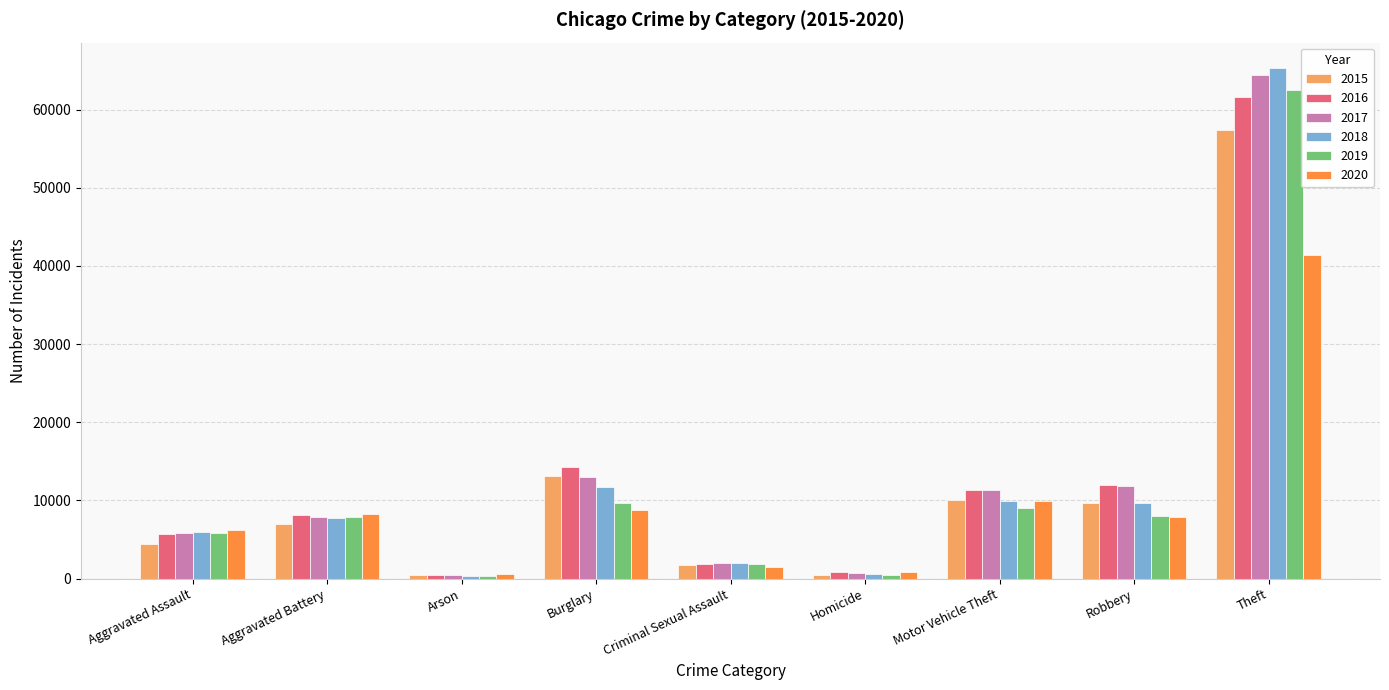

Which category has the highest value across all series?

Theft